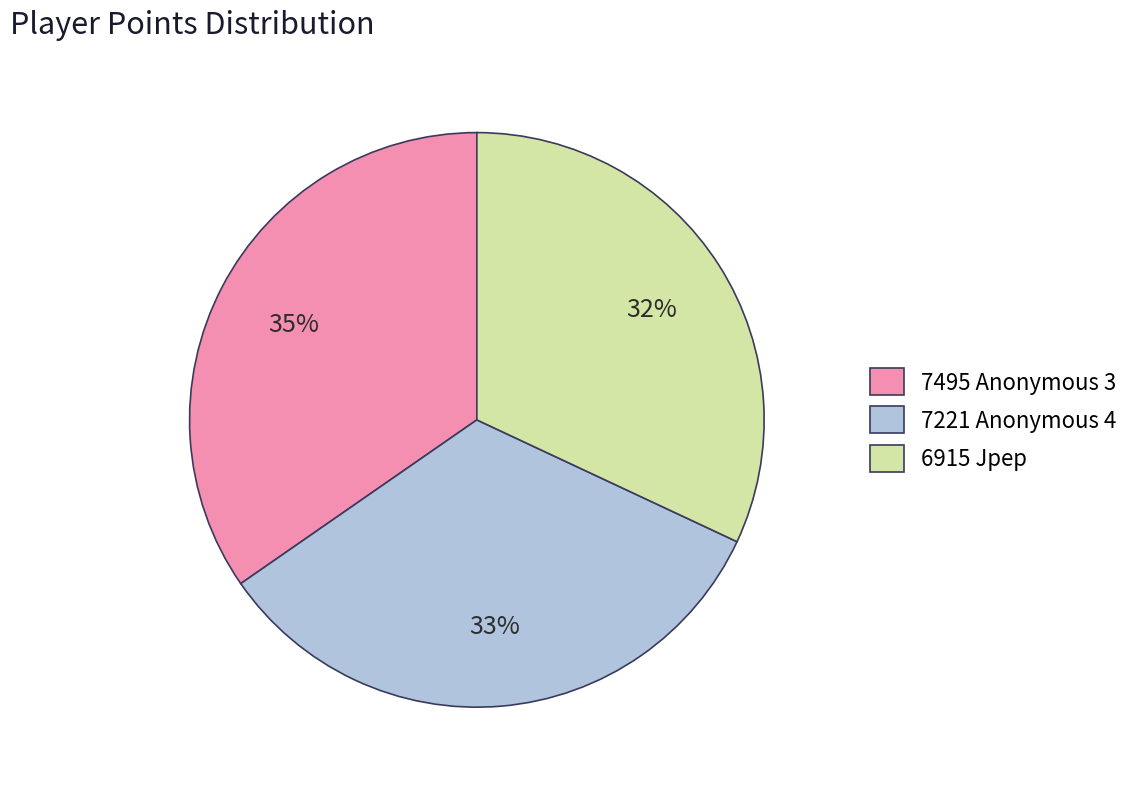

To the nearest percent, what is the difference between the largest and smallest slice percentages?

3%